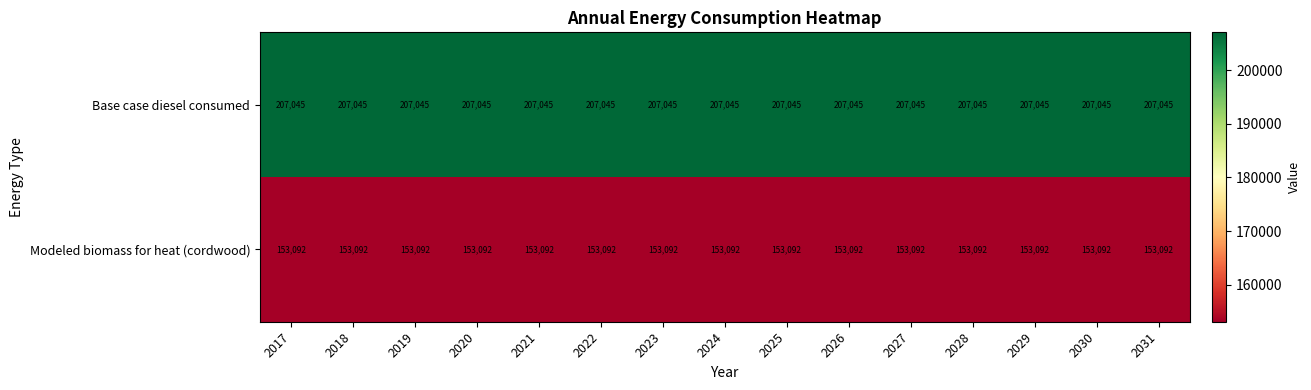

Which series has the largest total across all categories?

Base case diesel consumed